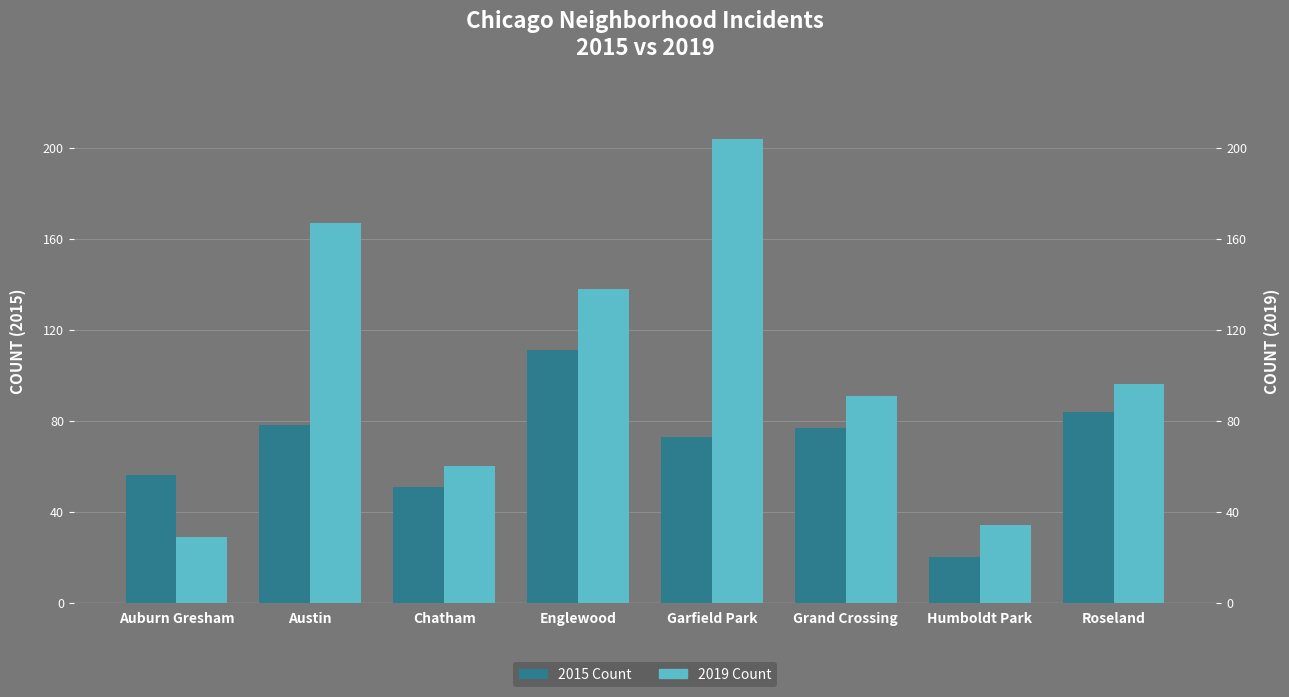

What are all the series names shown in the legend?

2015 Count, 2019 Count